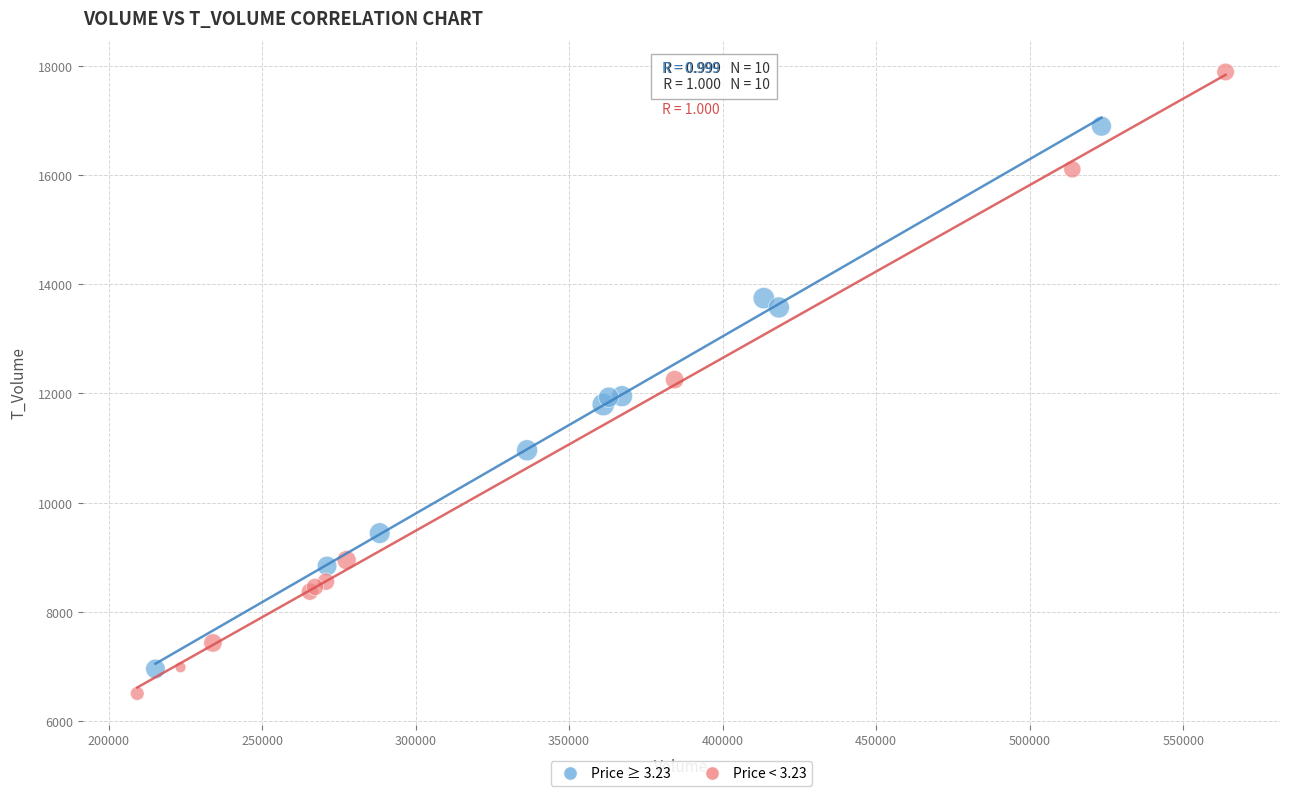

Which series has the largest Y range (max minus min)?

Price < 3.23